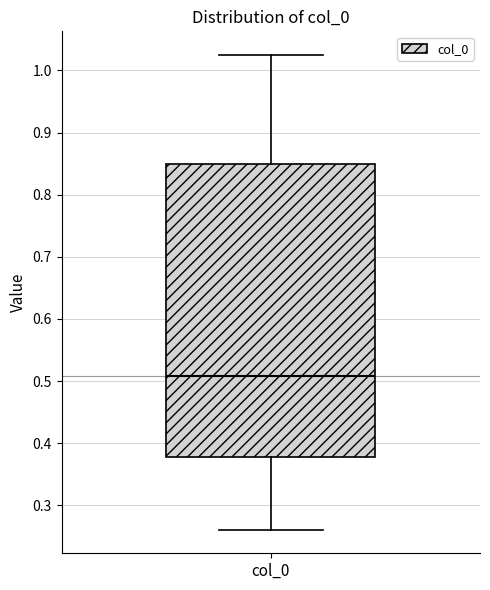

Read this box plot against the y-axis: the position of the median line, the range covered by the box, and the ends of both whiskers. The values are not printed on the chart, so give them approximately, as read against the axis.

median 0.51, box 0.38 to 0.85, whiskers 0.26 to 1.02